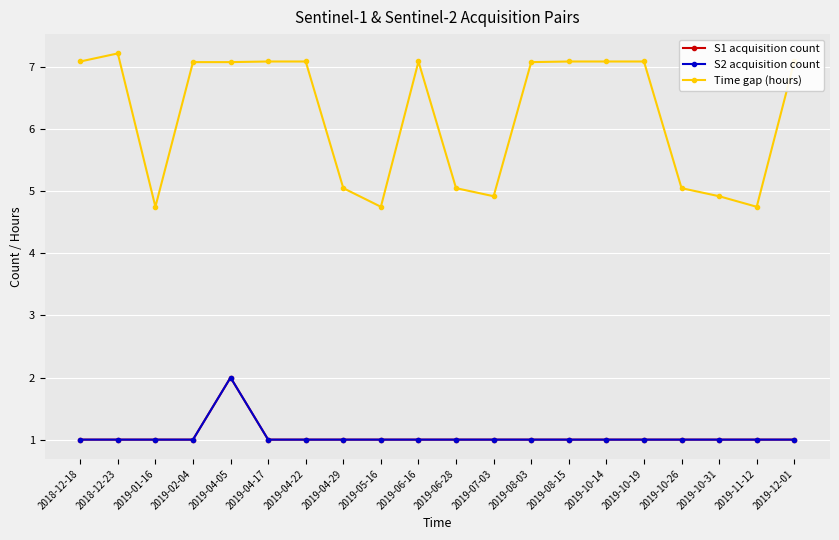

Is this an area chart (filled region under the line)?

No